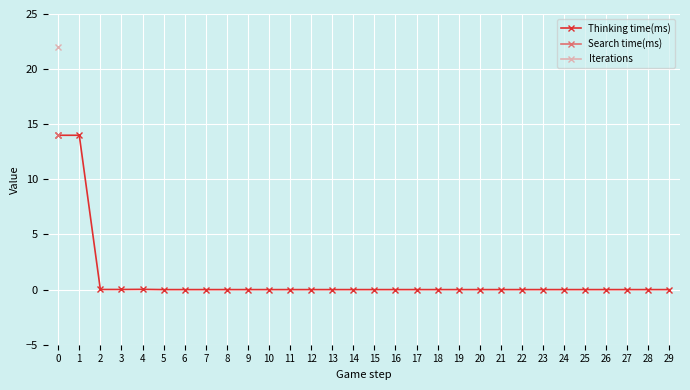

What is the difference between the maximum and second lowest values?

14.0